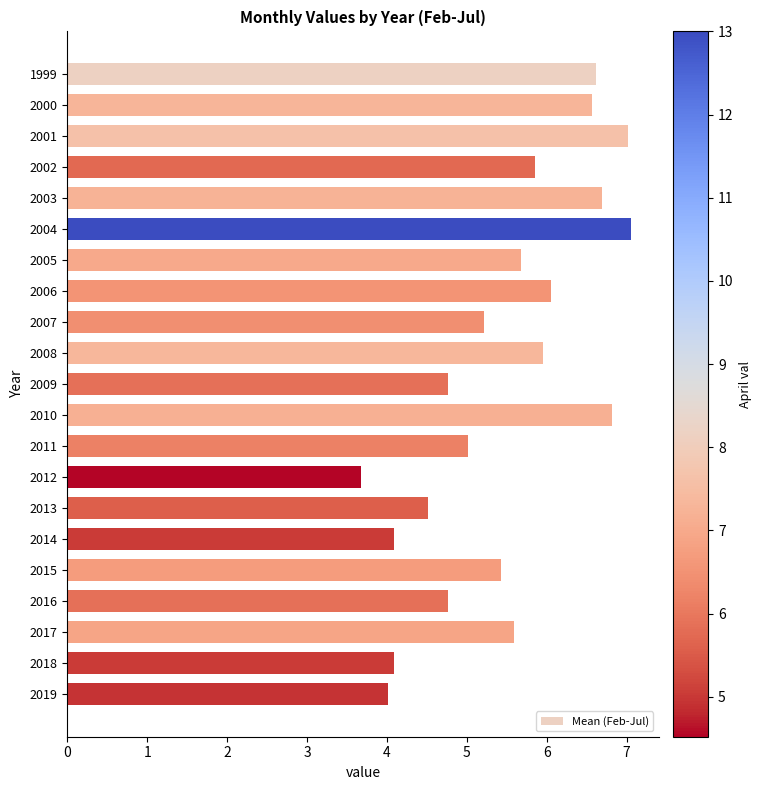

True or false: the data shows 5.2 at 2007.

True